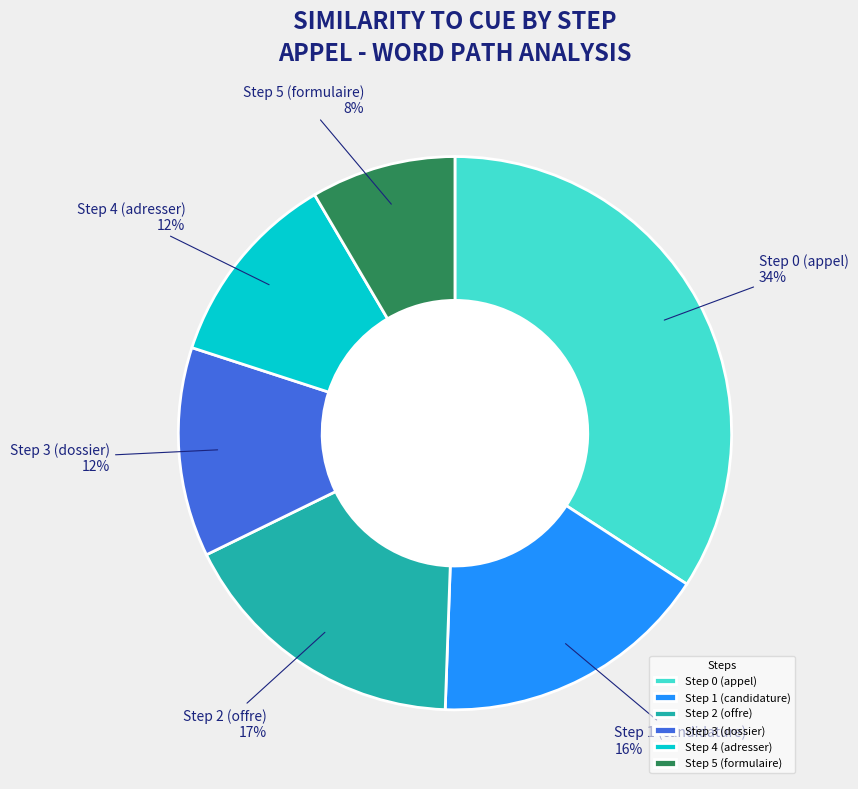

To the nearest percent, what portion does Step 0 (appel) represent?

34%